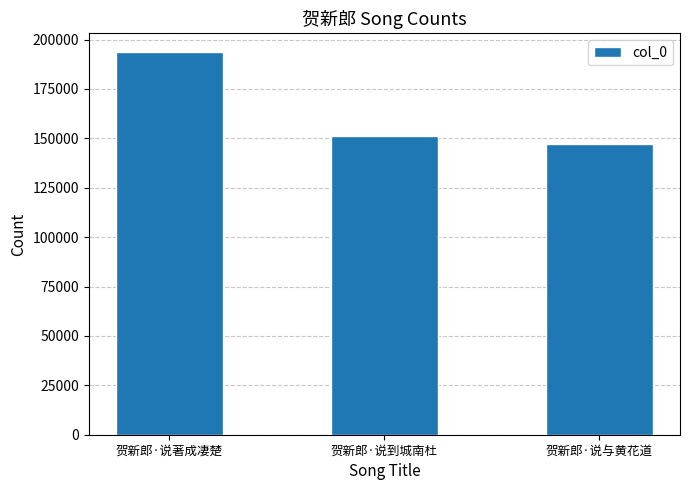

How many bars are there in total?

3